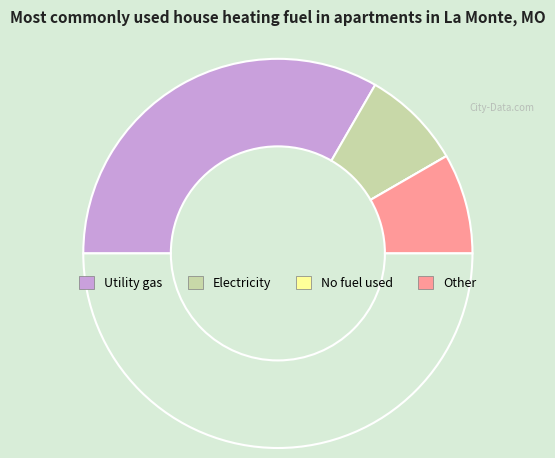

To the nearest percent, what is the difference between the largest and smallest slice percentages?

67%